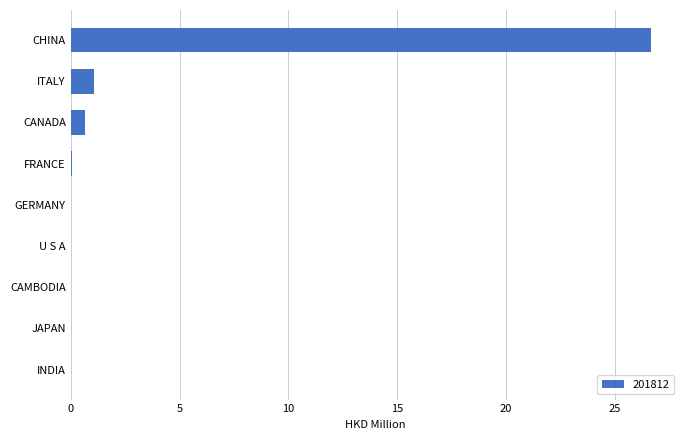

Between JAPAN and CANADA, which is larger?

CANADA